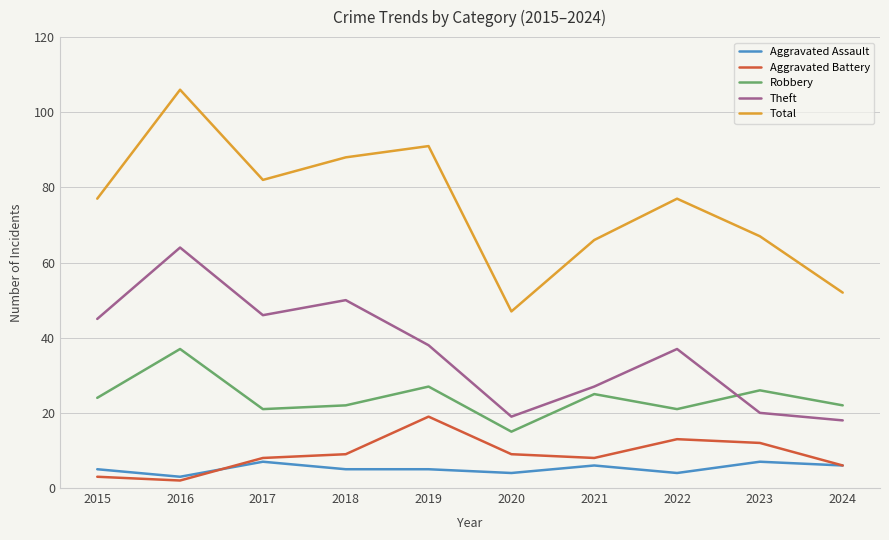

Which series has the largest total across all categories?

Total